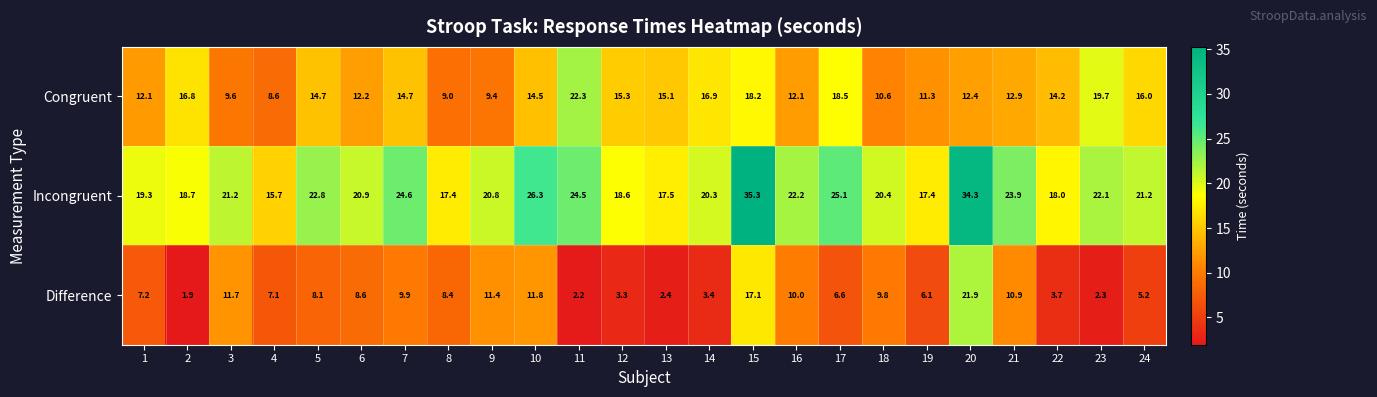

Which category has the lowest value across all series?

2